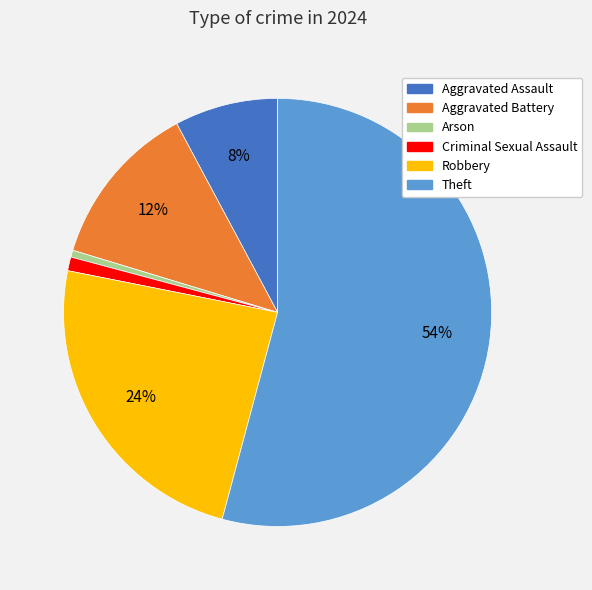

What is the largest slice in the pie chart?

Theft